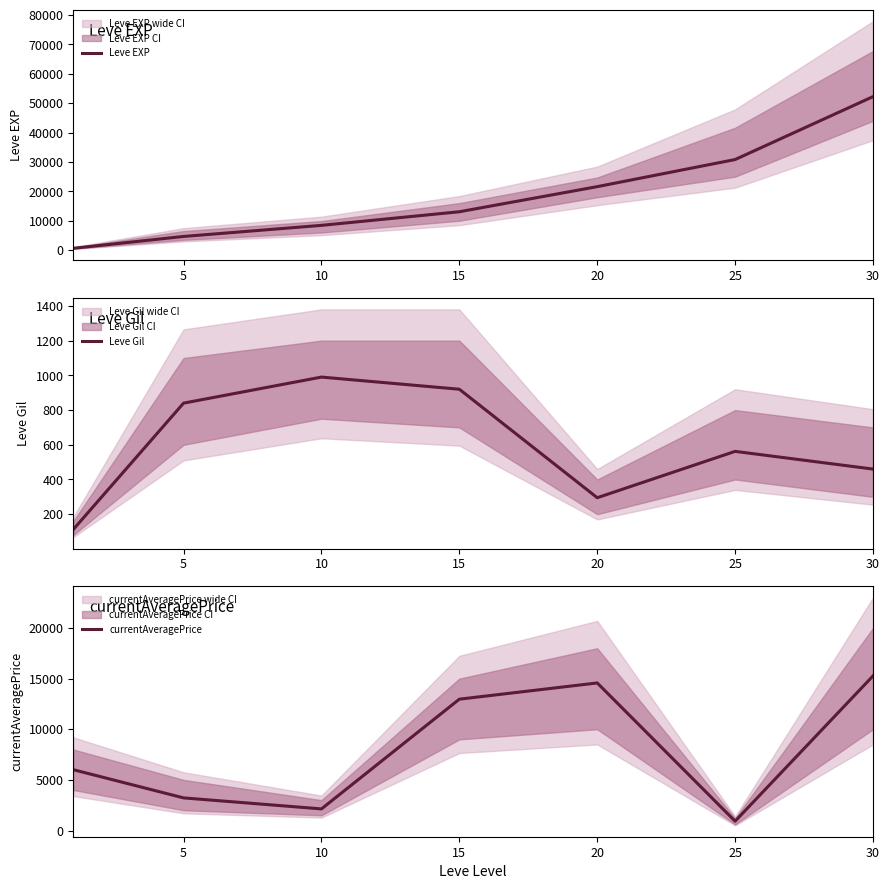

What is the highest value of the currentAveragePrice series?

15265